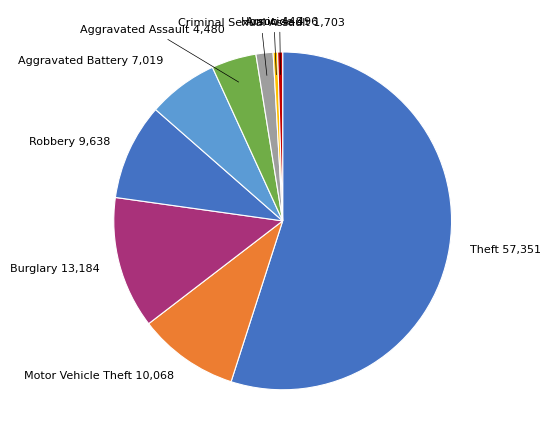

How many slices are in this pie chart?

9